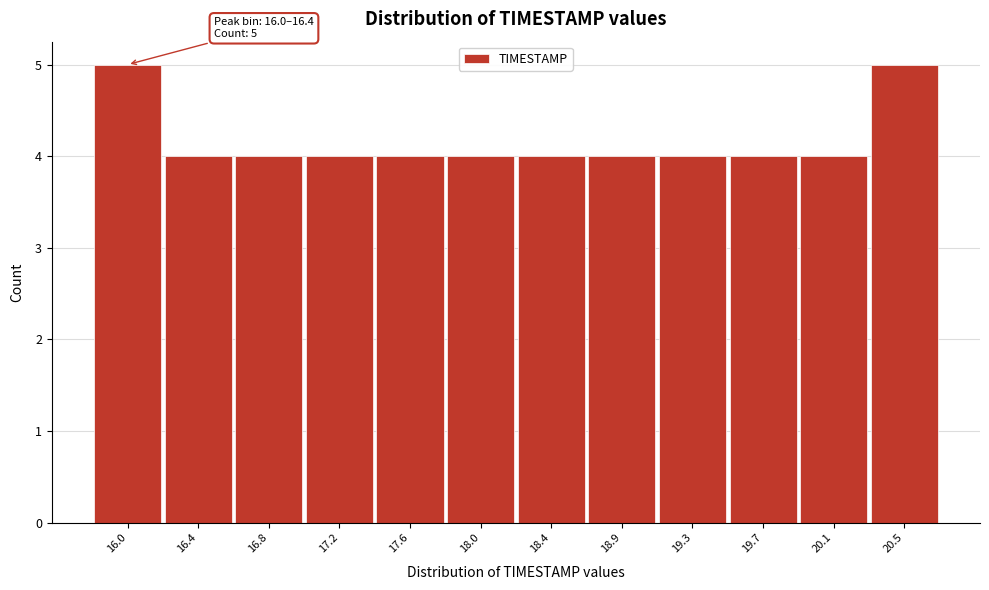

Reading right to left, what are all the values shown in this chart?

20.5=5	20.1=4	19.7=4	19.3=4	18.9=4	18.4=4	18.0=4	17.6=4	17.2=4	16.8=4	16.4=4	16.0=5